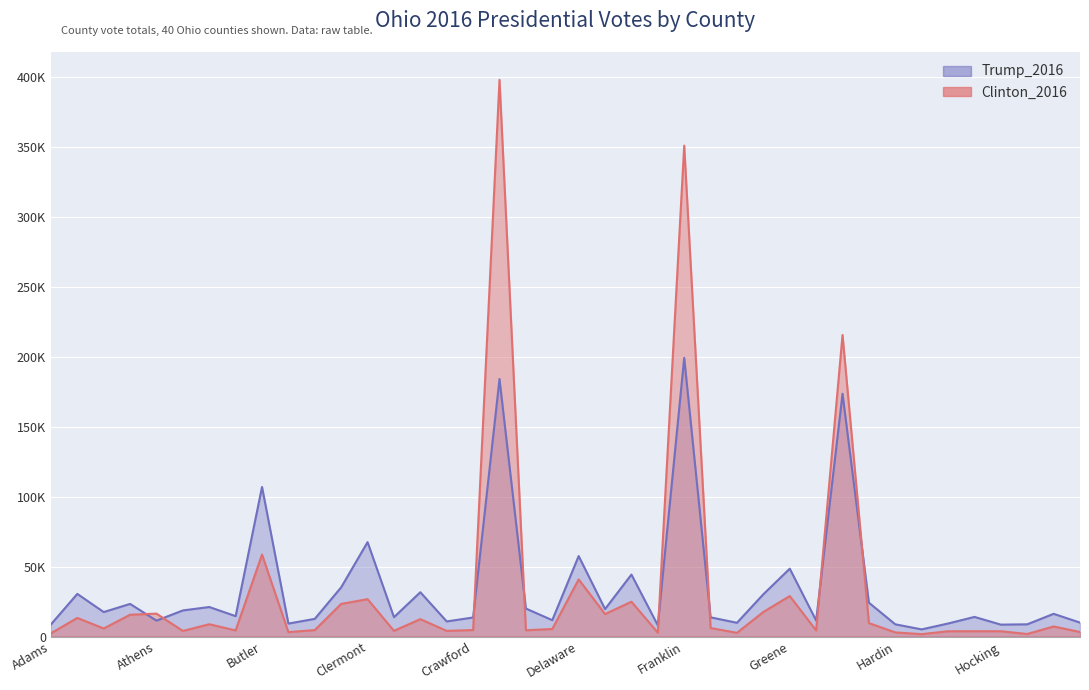

True or false: Trump_2016 has more than 1 points higher than both neighbors.

True